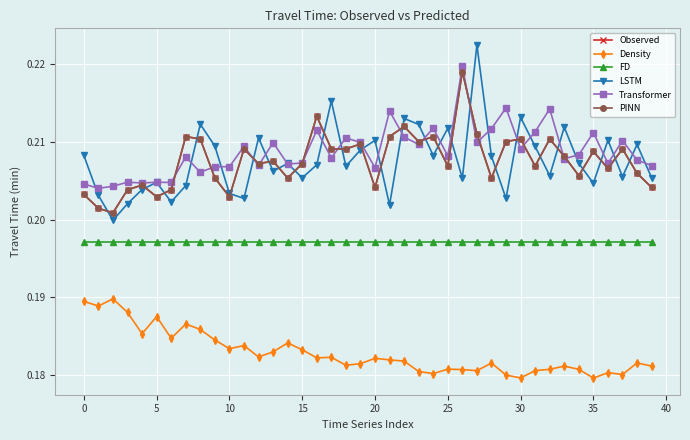

Which series has the widest spread of values?

LSTM